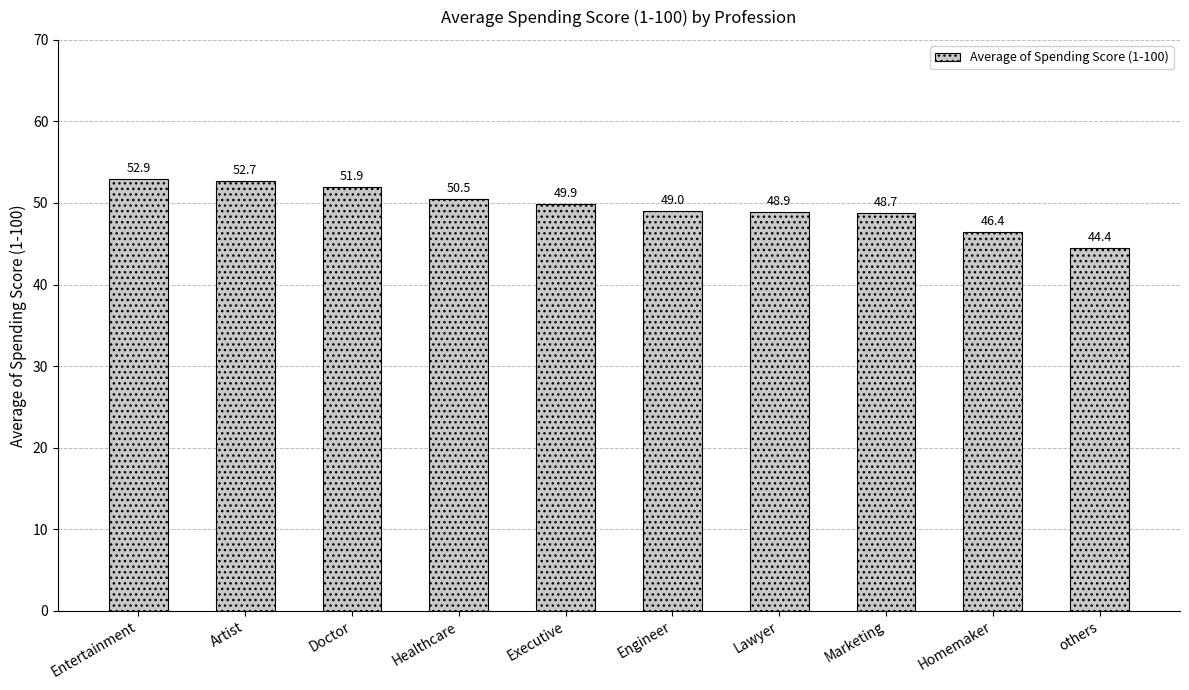

Approximately how many times larger is the value at Healthcare compared to Artist?

1.0